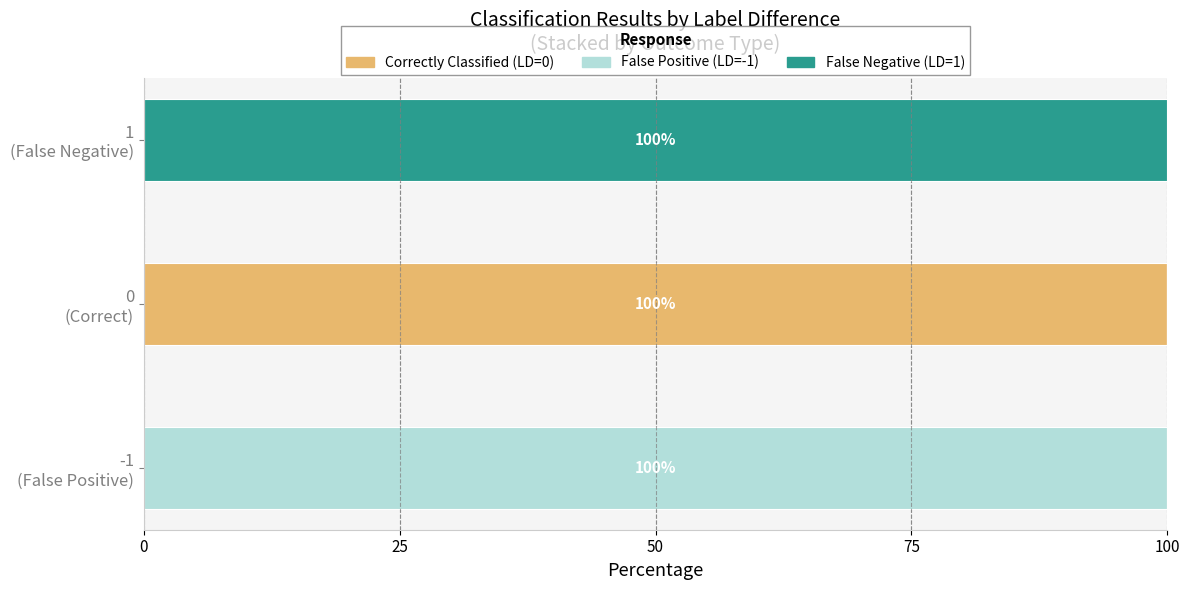

What are all the series names shown in the legend?

Correctly Classified (LD=0), False Positive (LD=-1), False Negative (LD=1)